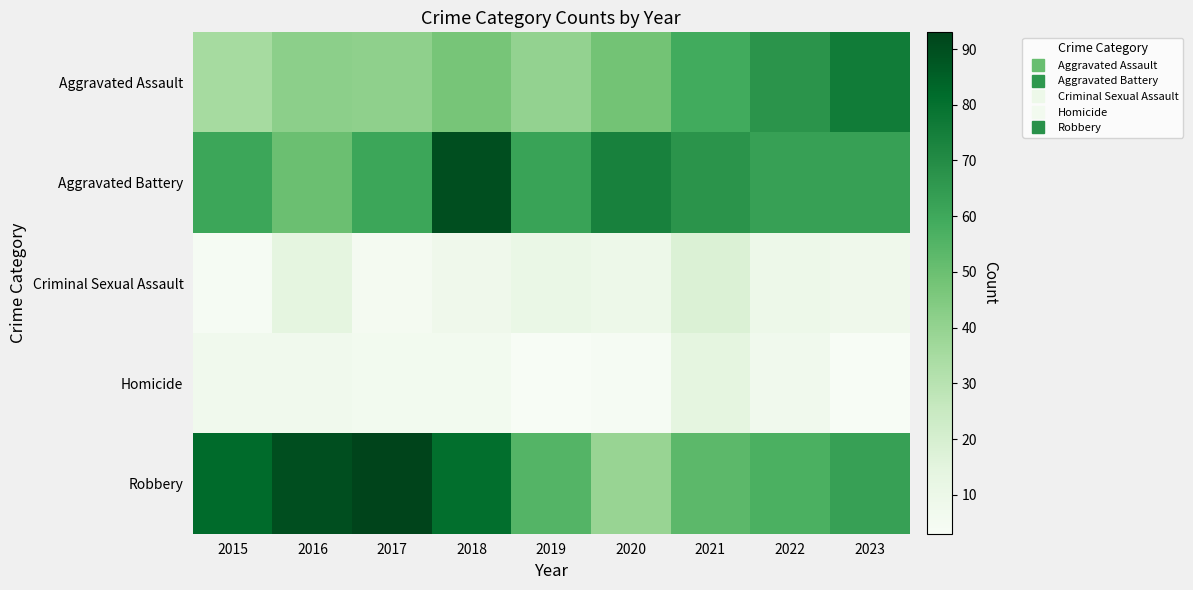

What is the total value across all series at 2017?

206